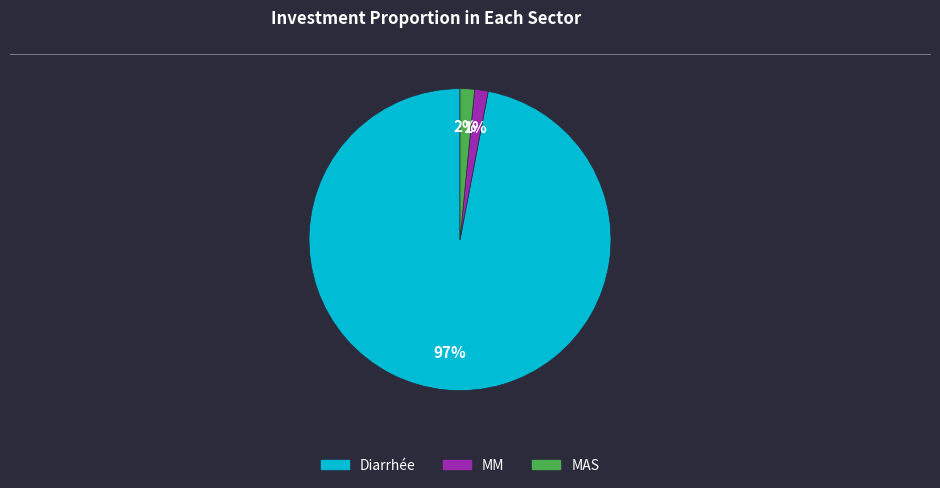

True or false: MAS accounts for 2% of the total.

True